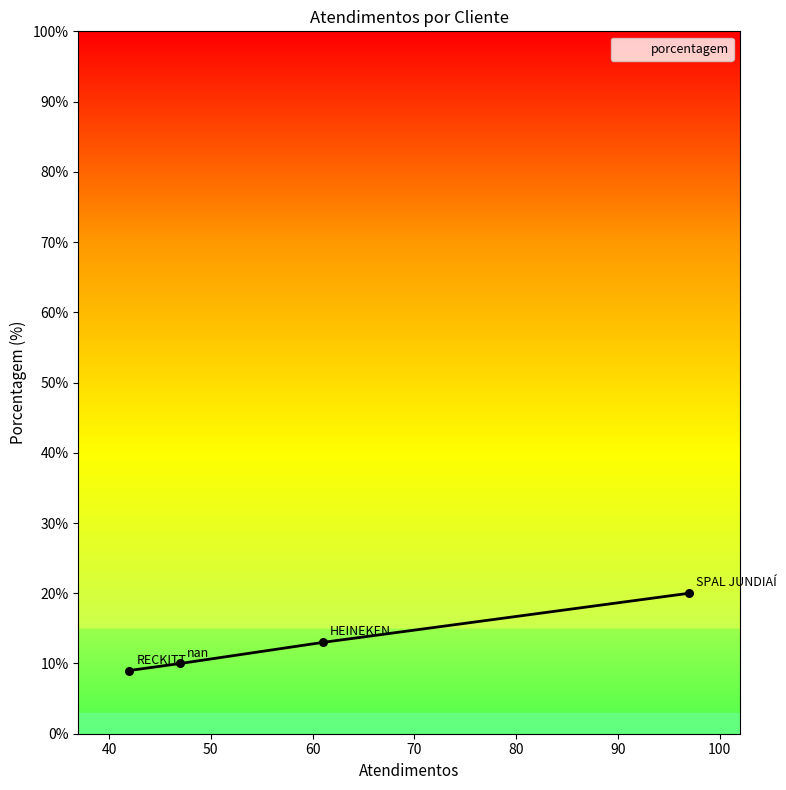

What is the smallest value displayed?

9